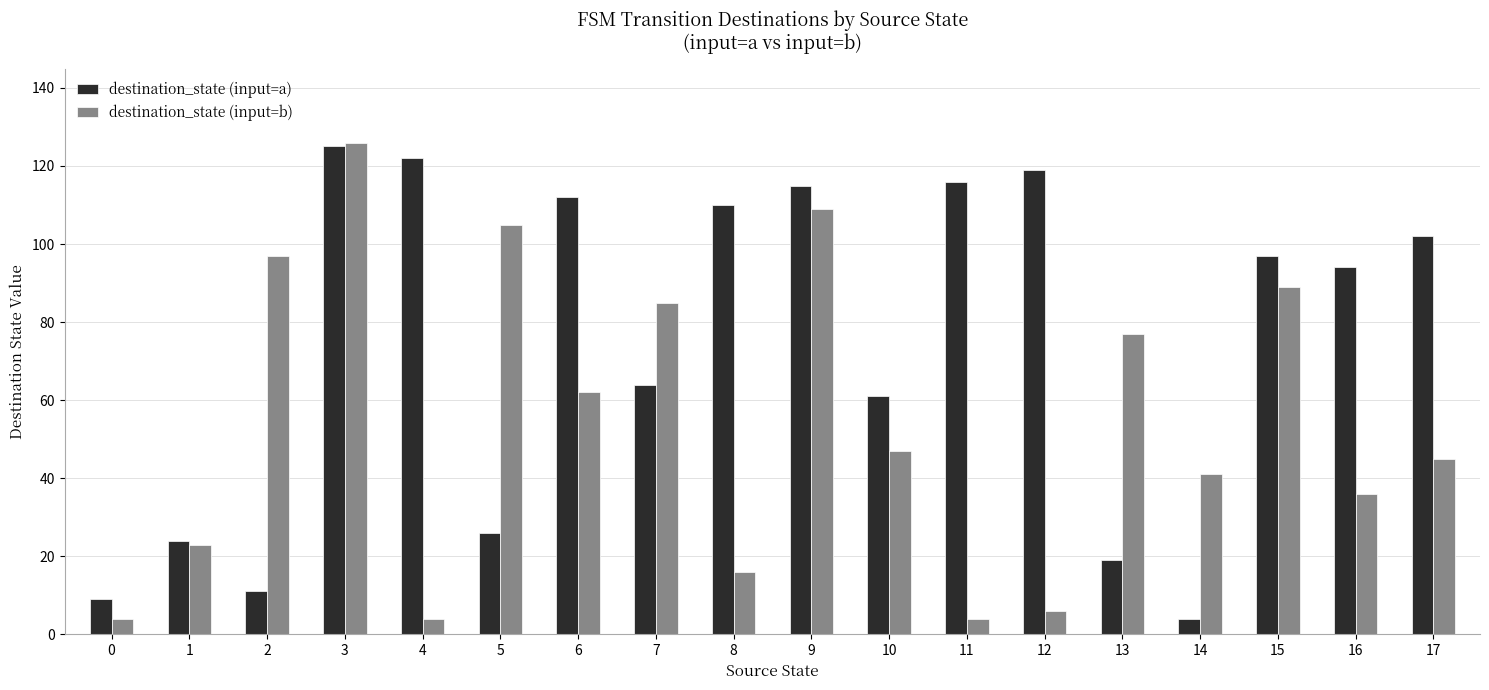

At 12, list the series in order from smallest to largest.

destination_state (input=b), destination_state (input=a)